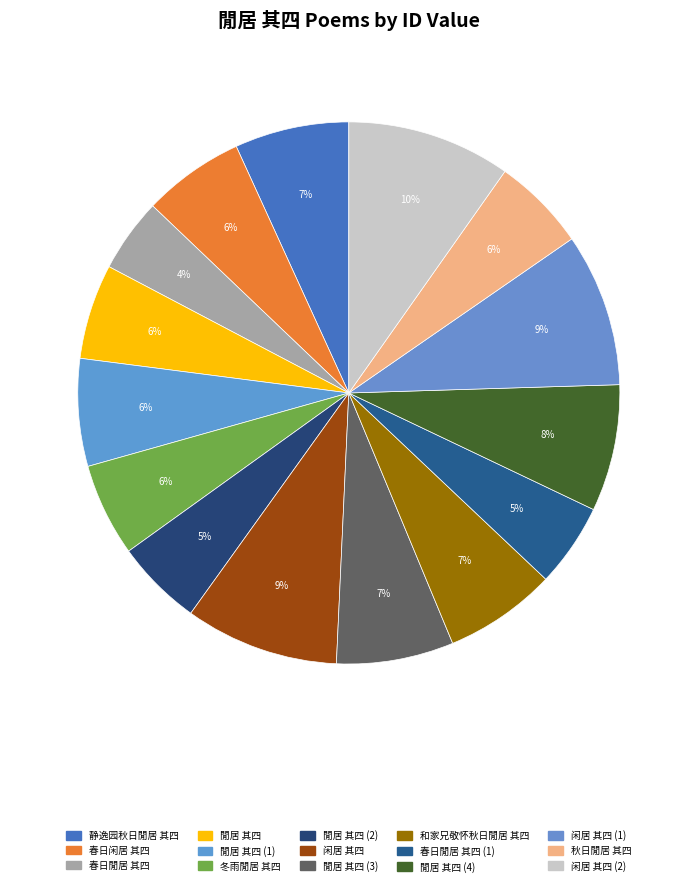

Count the number of slices in the pie.

15